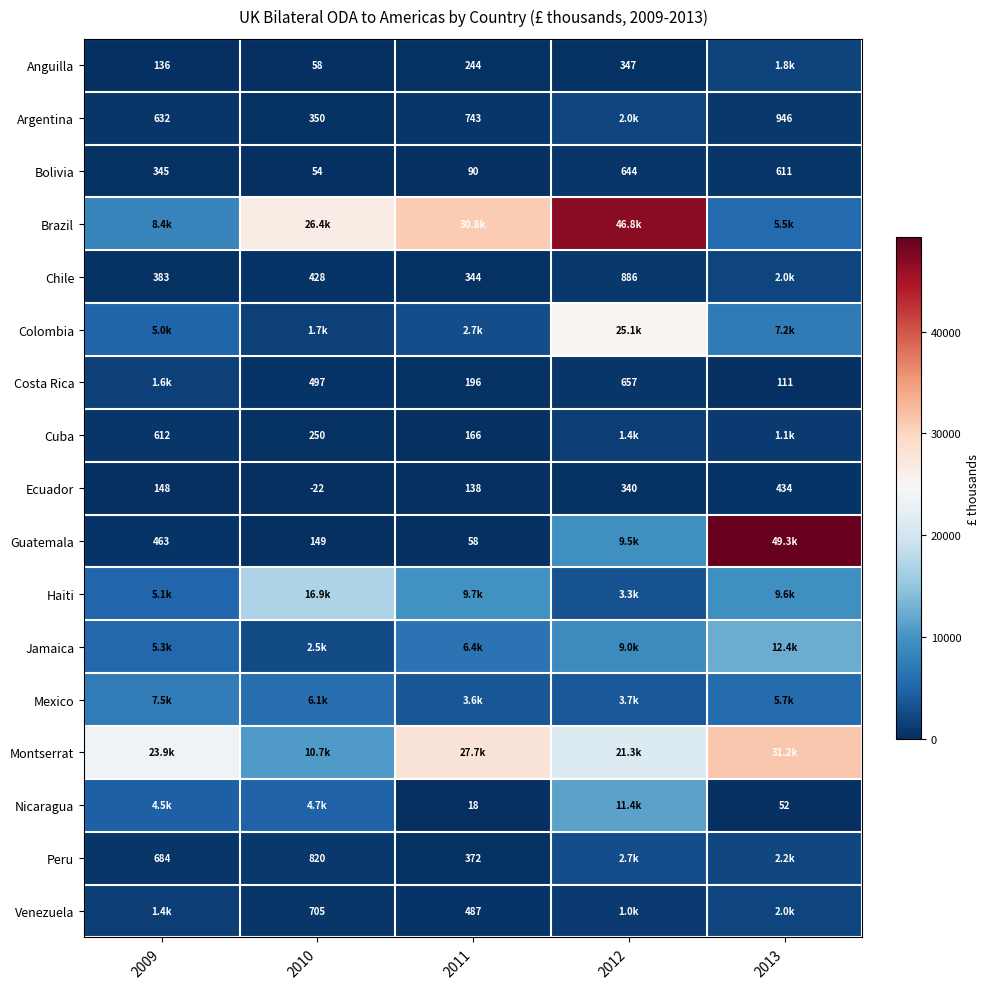

How many distinct data groups are displayed?

17